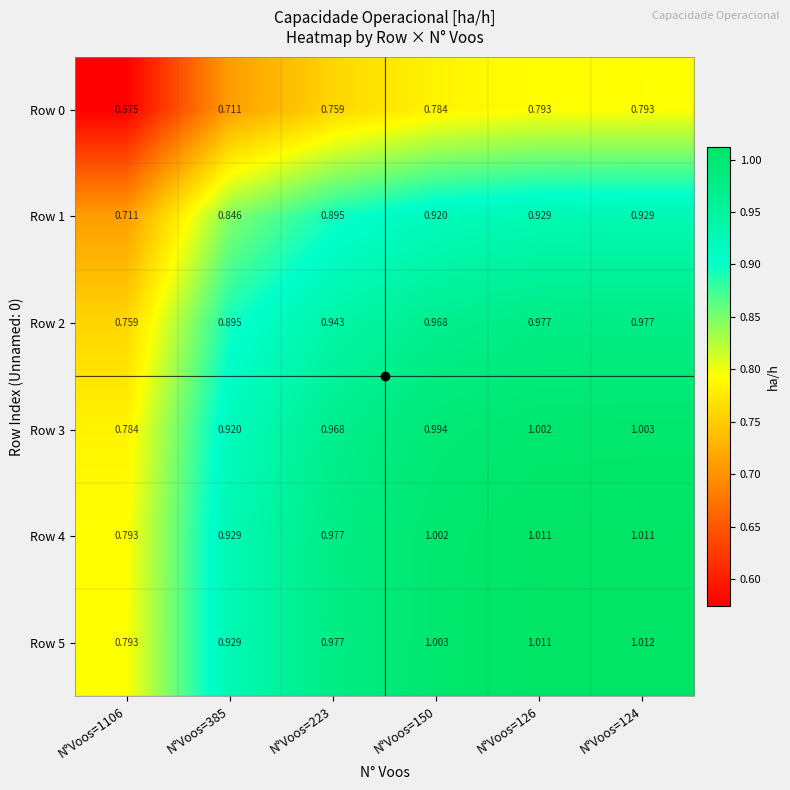

Is the value of Row 5 at N°Voos=1106 greater than the value of Row 0 at N°Voos=150?

Yes